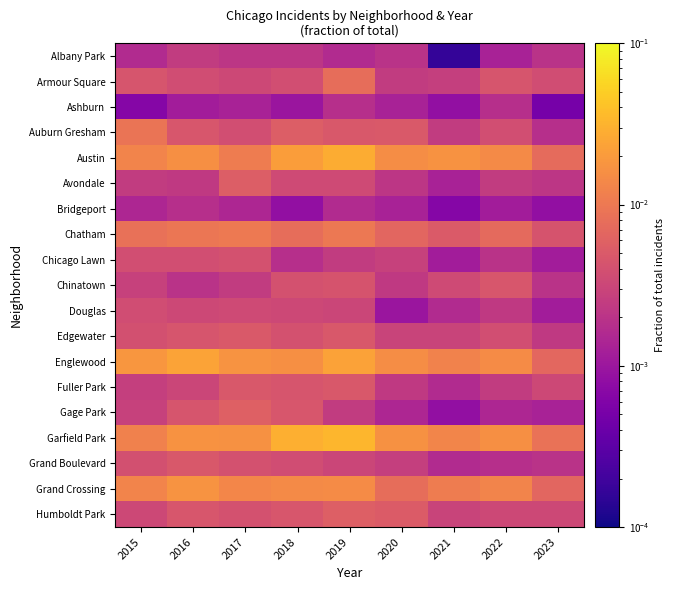

At how many categories does at least one series exceed 0?

9